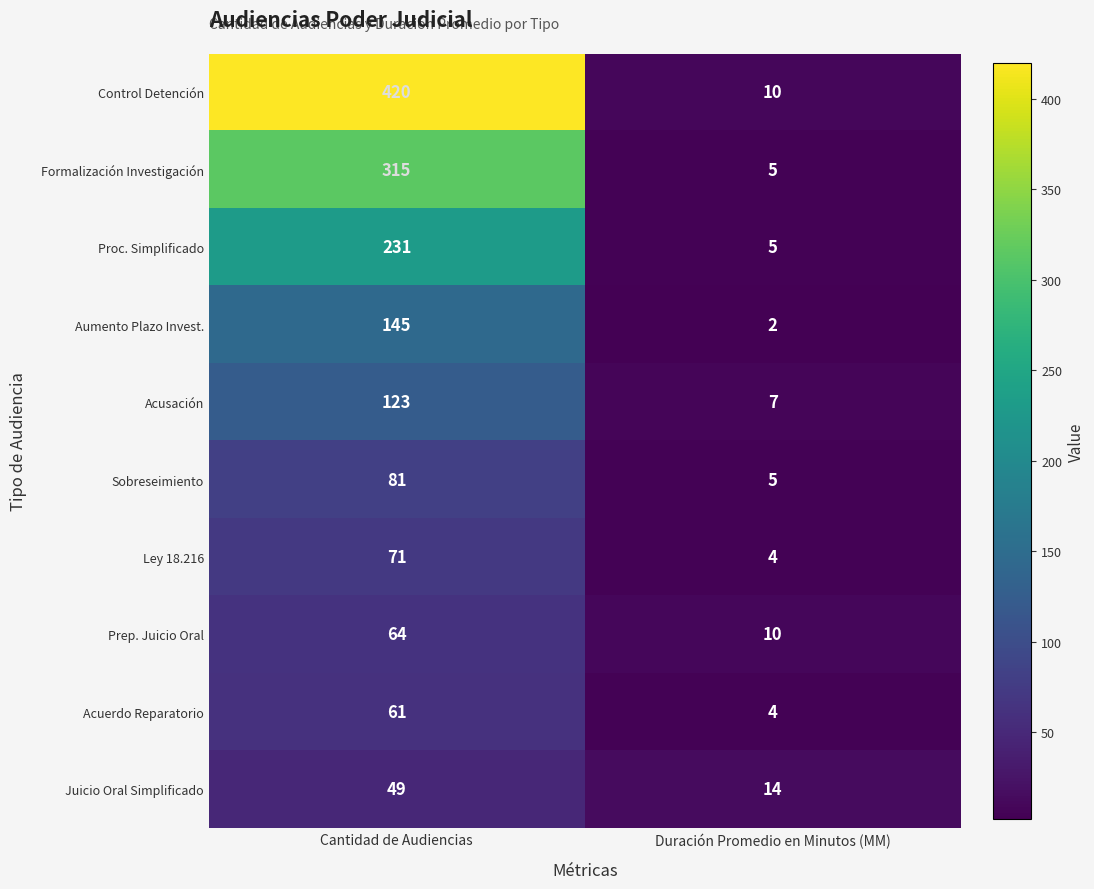

Reading left to right, extract all data points from this chart.

Control Detención: 420	10
Formalización Investigación: 315	5
Proc. Simplificado: 231	5
Aumento Plazo Invest.: 145	2
Acusación: 123	7
Sobreseimiento: 81	5
Ley 18.216: 71	4
Prep. Juicio Oral: 64	10
Acuerdo Reparatorio: 61	4
Juicio Oral Simplificado: 49	14